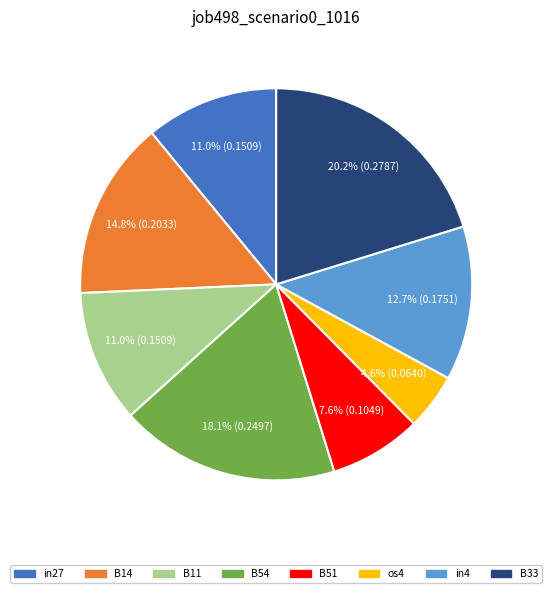

Does any single category account for the majority?

No